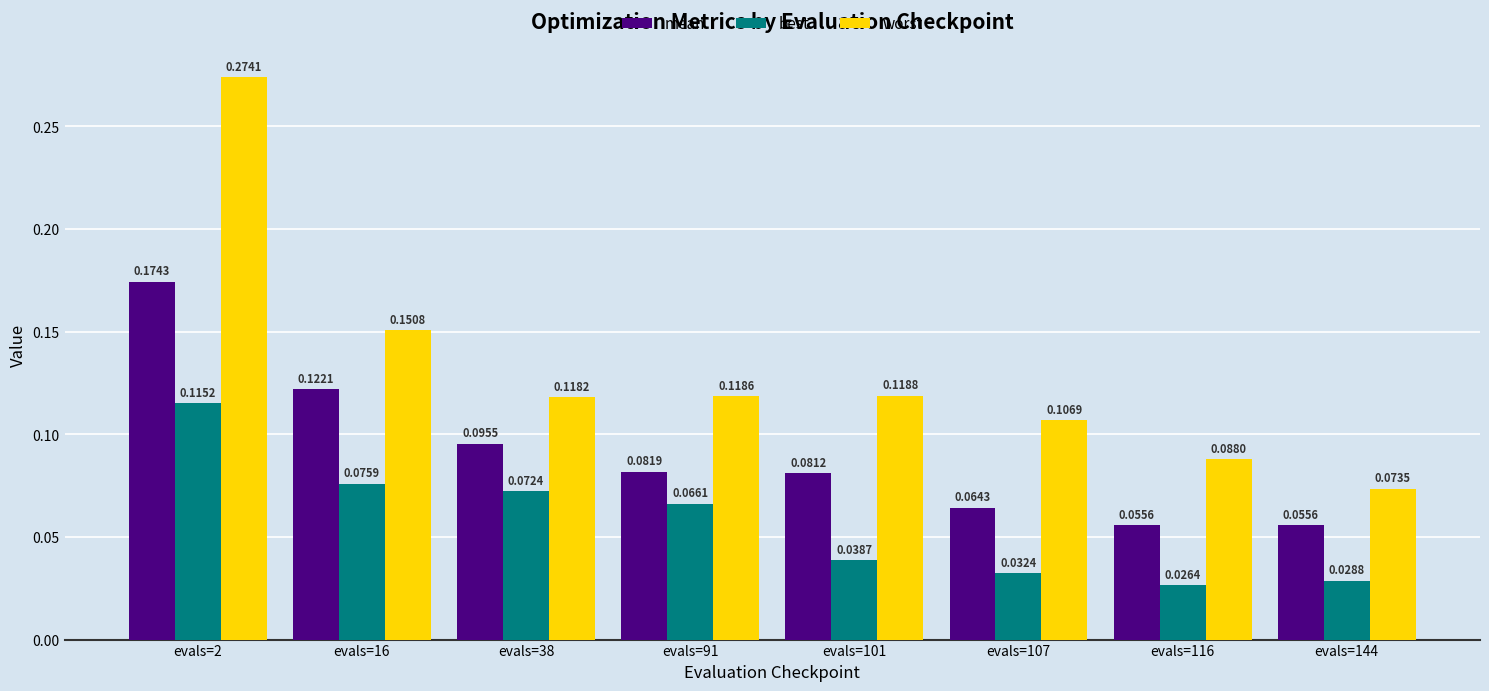

At which label does worst reach its minimum?

evals=144